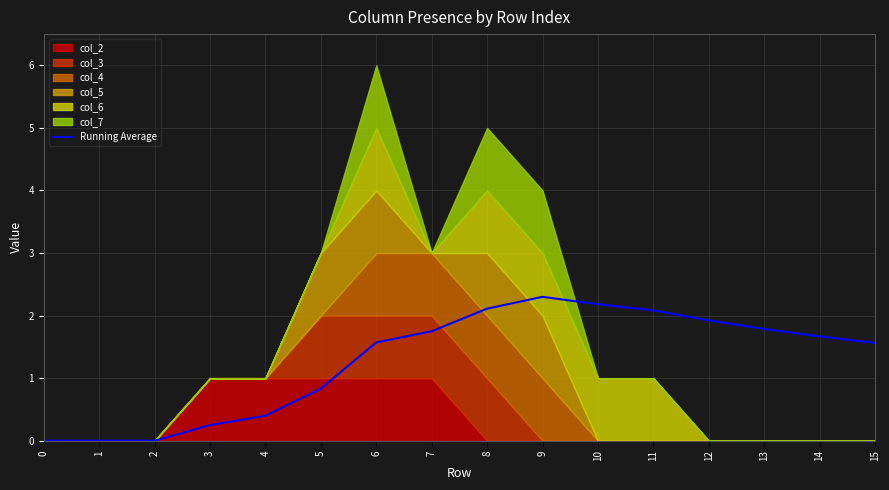

At which category does the data reach its first local peak?

9